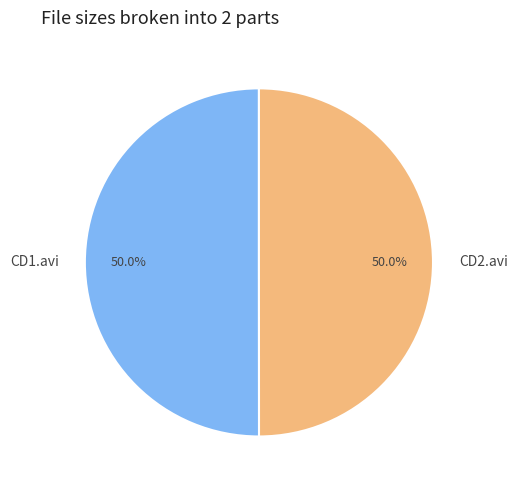

How much of the chart is everything except CD2.avi?

50.0%